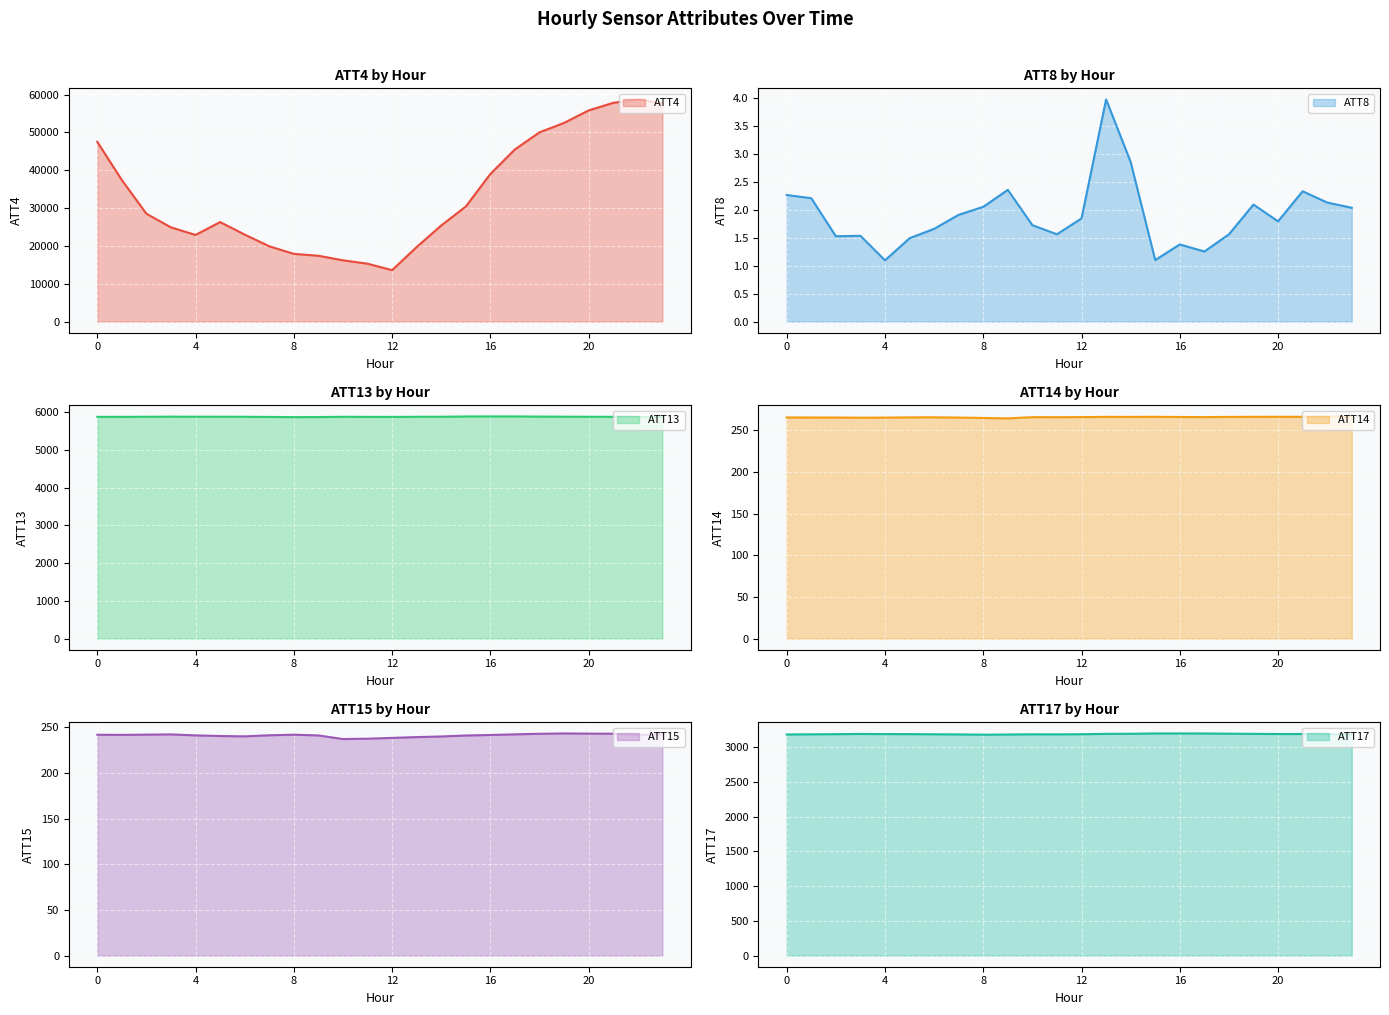

How many lines are shown in the chart?

6